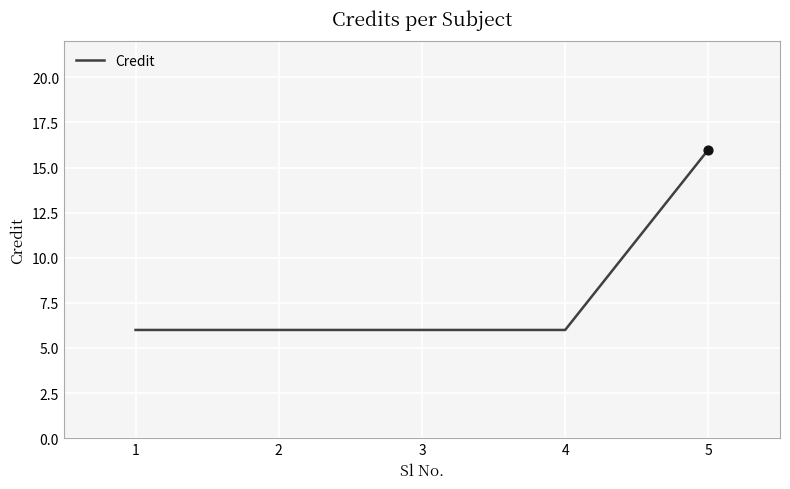

What is the ratio of the value at 4 to the value at 3?

1.0